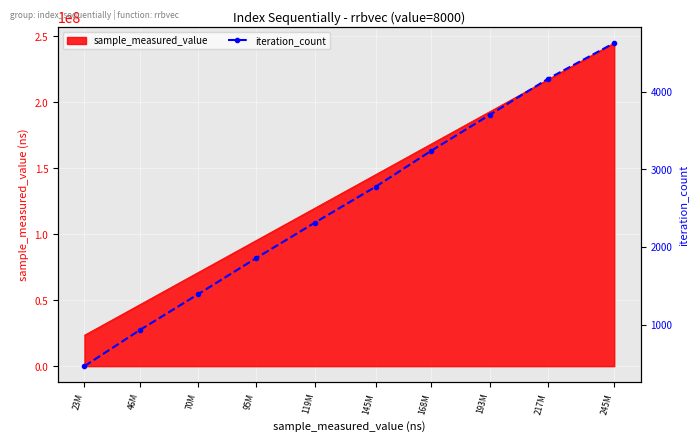

How many categories are shown in the chart?

10